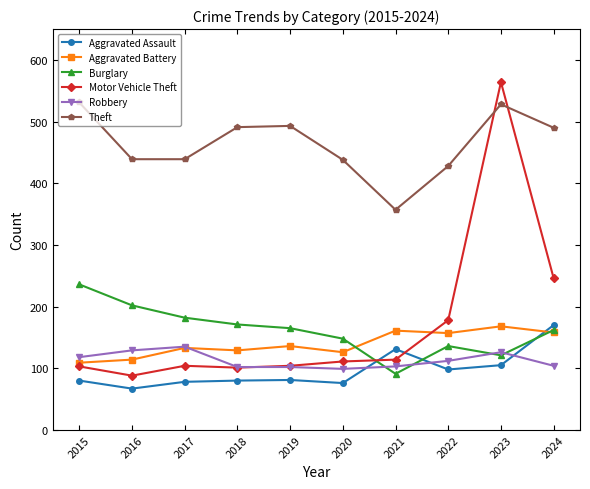

How many times do Aggravated Battery and Aggravated Assault cross each other?

1